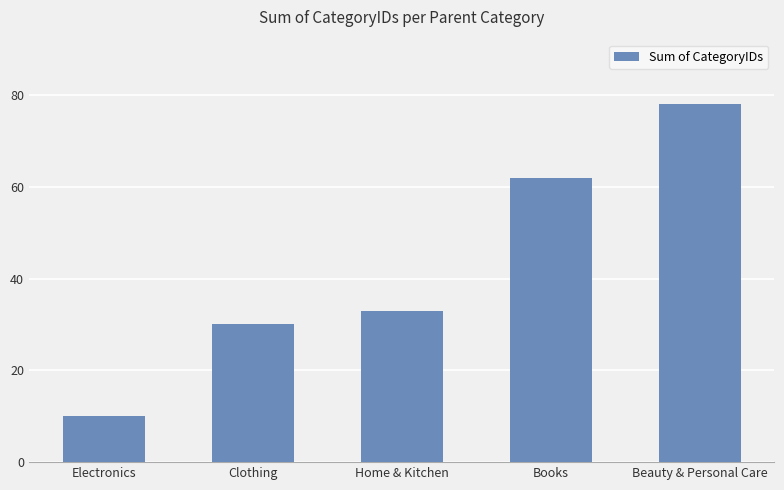

Is it true that the value at Home & Kitchen is 33?

True